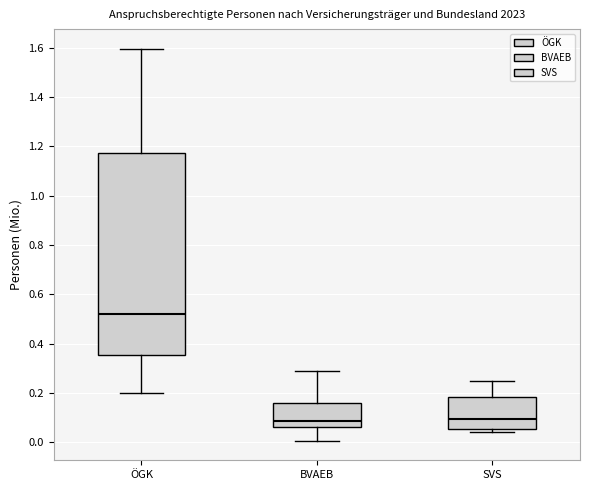

Reading left to right, read every box against the y-axis: the position of its median line, the range the box covers, and the ends of its whiskers. The values are not printed on the chart, so give them approximately, as read against the axis.

ÖGK: median 0.52, box 0.36 to 1.18, whiskers 0.20 to 1.60
BVAEB: median 0.08, box 0.06 to 0.16, whiskers 0.00 to 0.28
SVS: median 0.10, box 0.06 to 0.18, whiskers 0.04 to 0.24